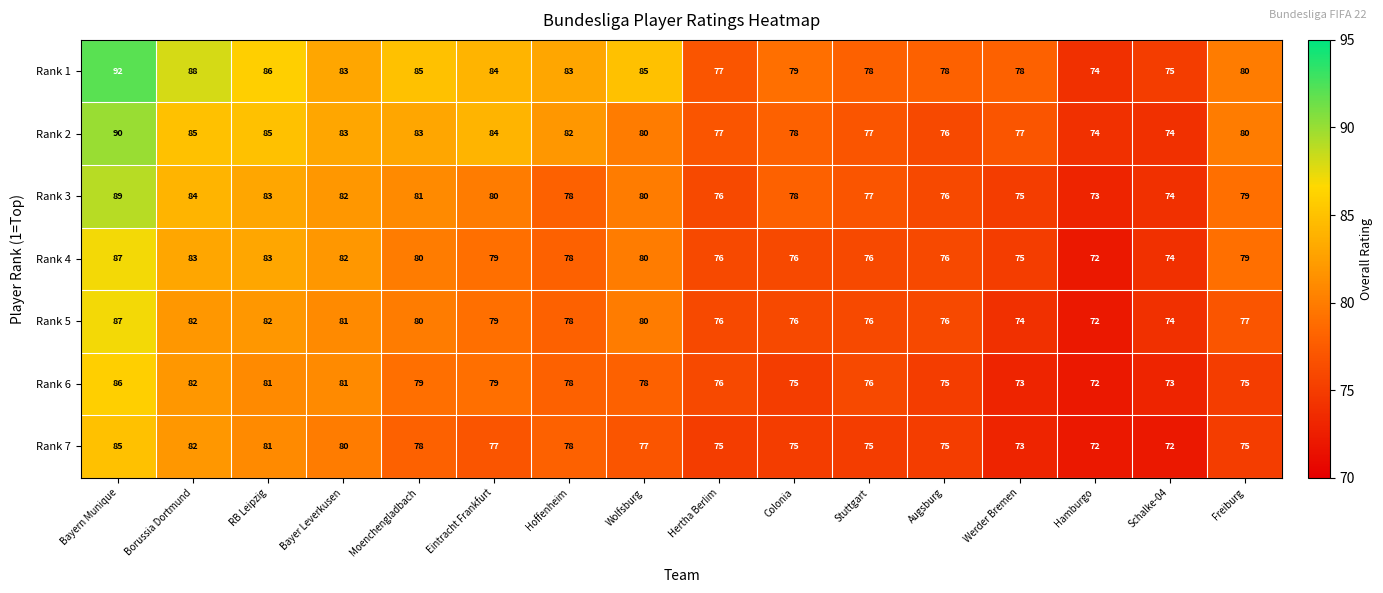

What is the difference between the maximum and minimum values in the Rank 4 series?

15